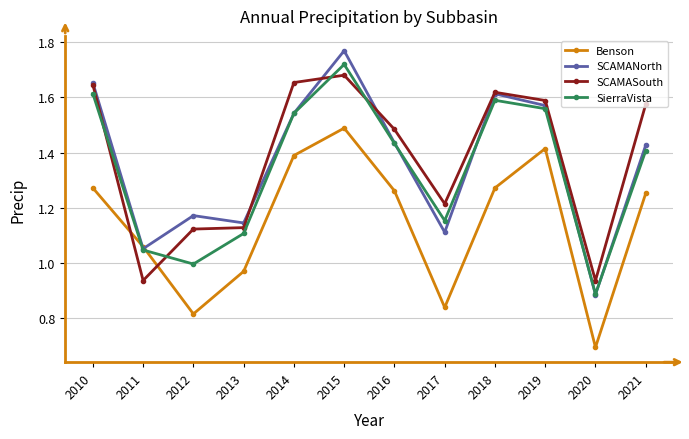

What is the minimum value shown in the chart?

0.7